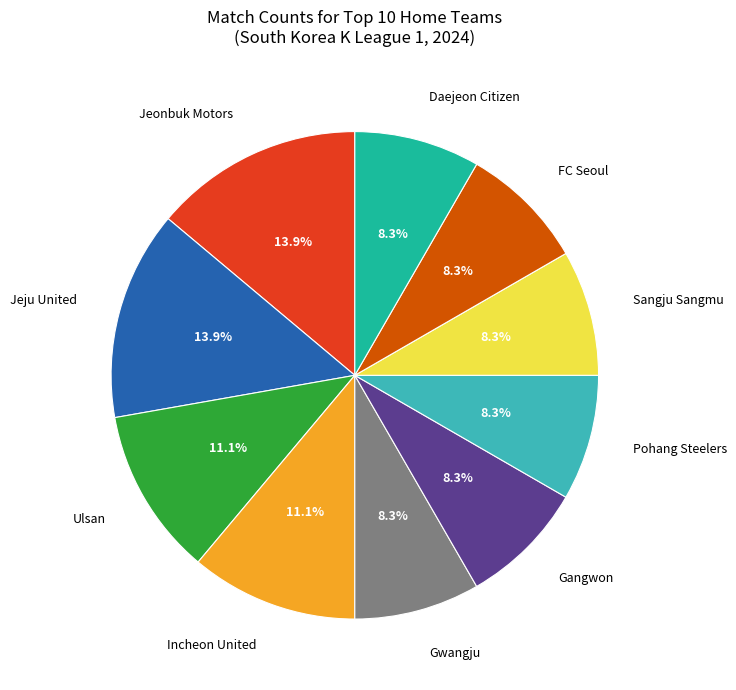

Is there any slice that represents more than half of the pie?

No